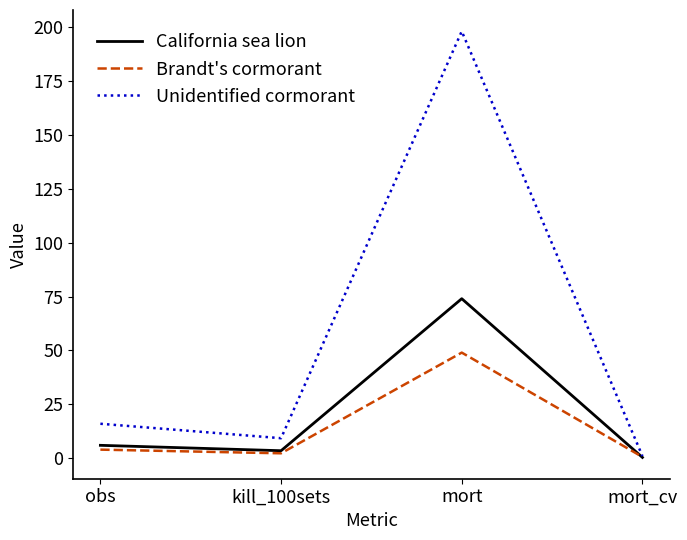

List the series in order of their overall mean, highest first.

Unidentified cormorant, California sea lion, Brandt's cormorant